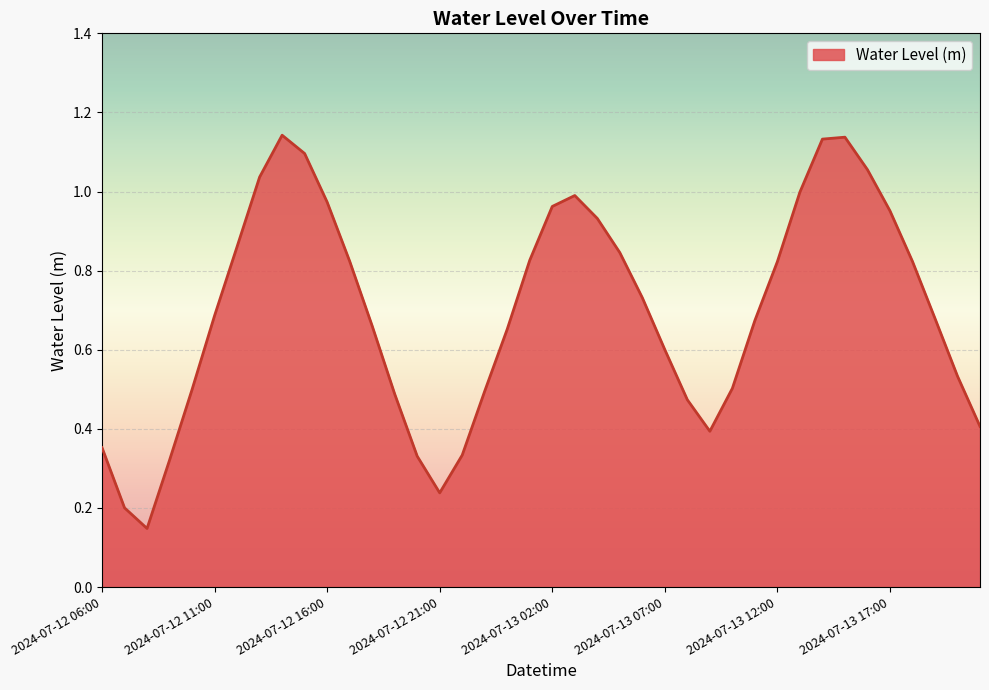

How many distinct data groups are displayed?

1